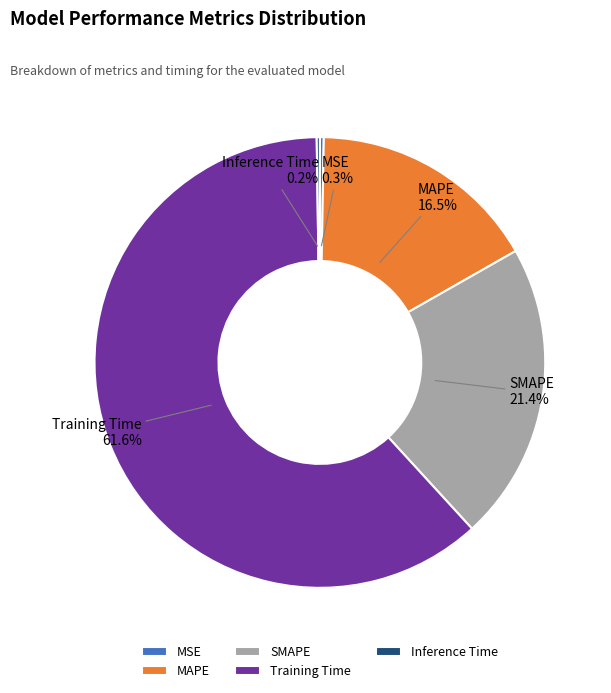

To the nearest percent, what is the difference between the largest and smallest slice percentages?

61%